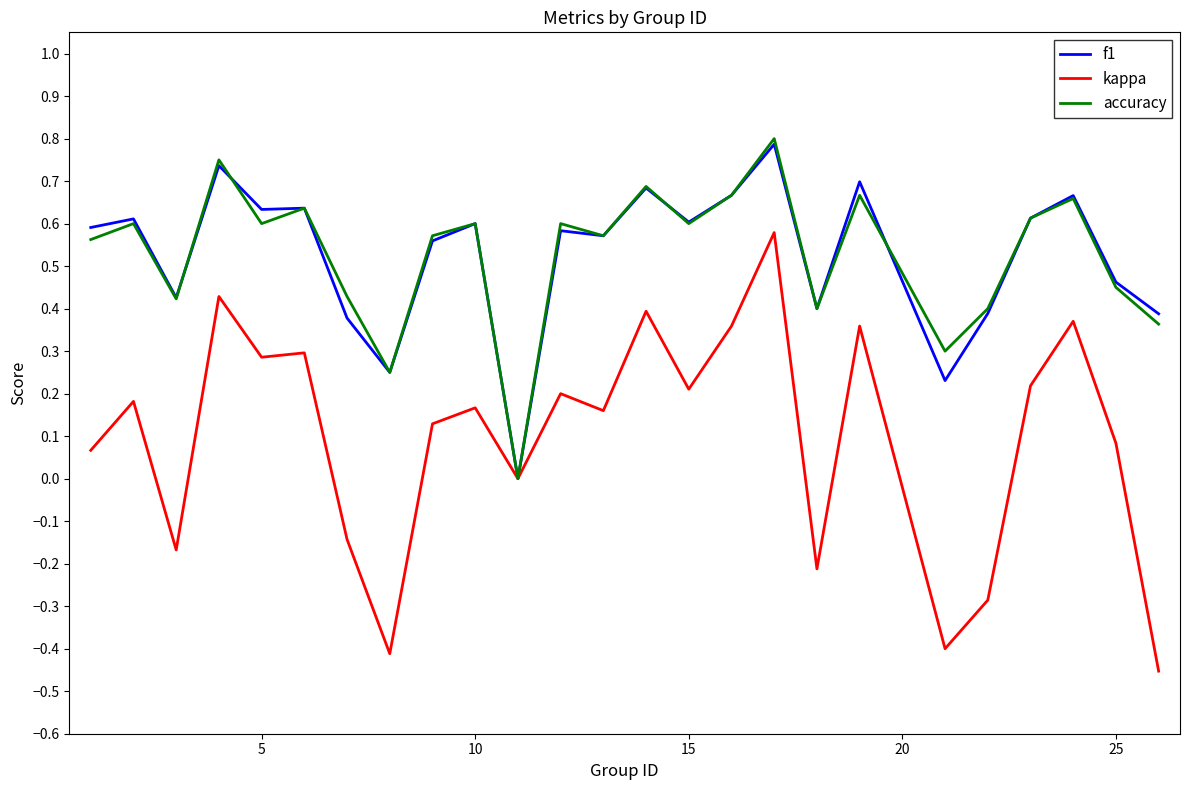

Which series has the widest spread of values?

kappa